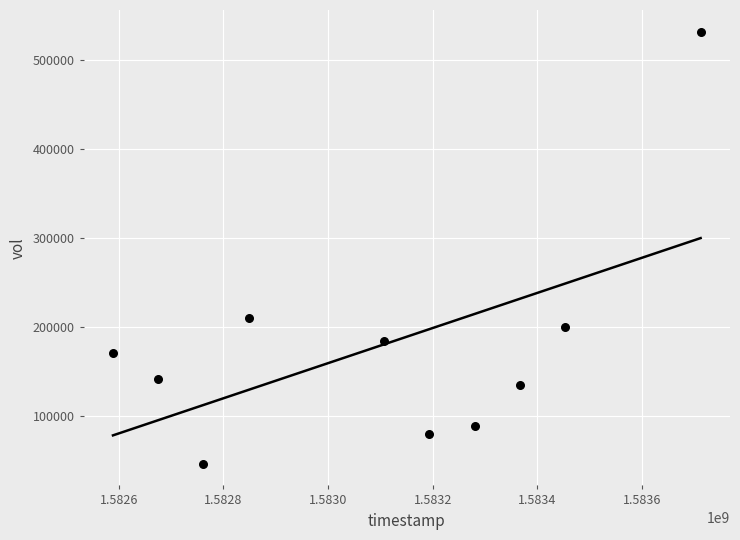

What Y value in the scatter plot is closest to 289150?

210900